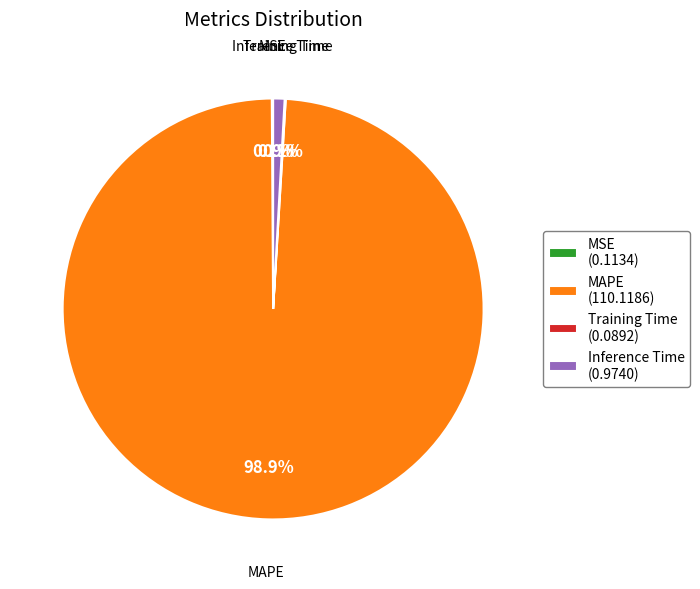

Is there a majority slice in this chart?

Yes